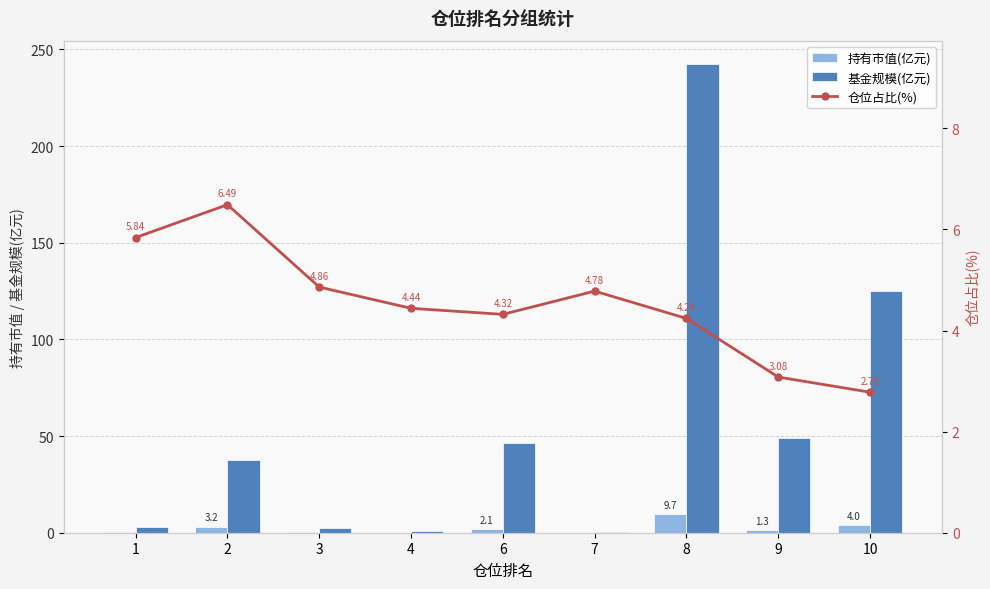

Rank the series by their maximum value, from lowest to highest.

仓位占比(%), 持有市值(亿元), 基金规模(亿元)